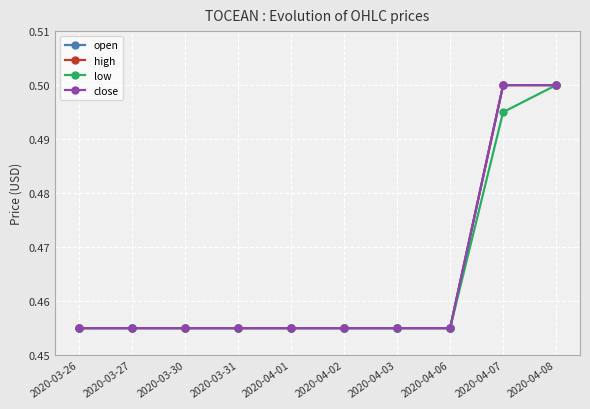

How many lines are shown in the chart?

4